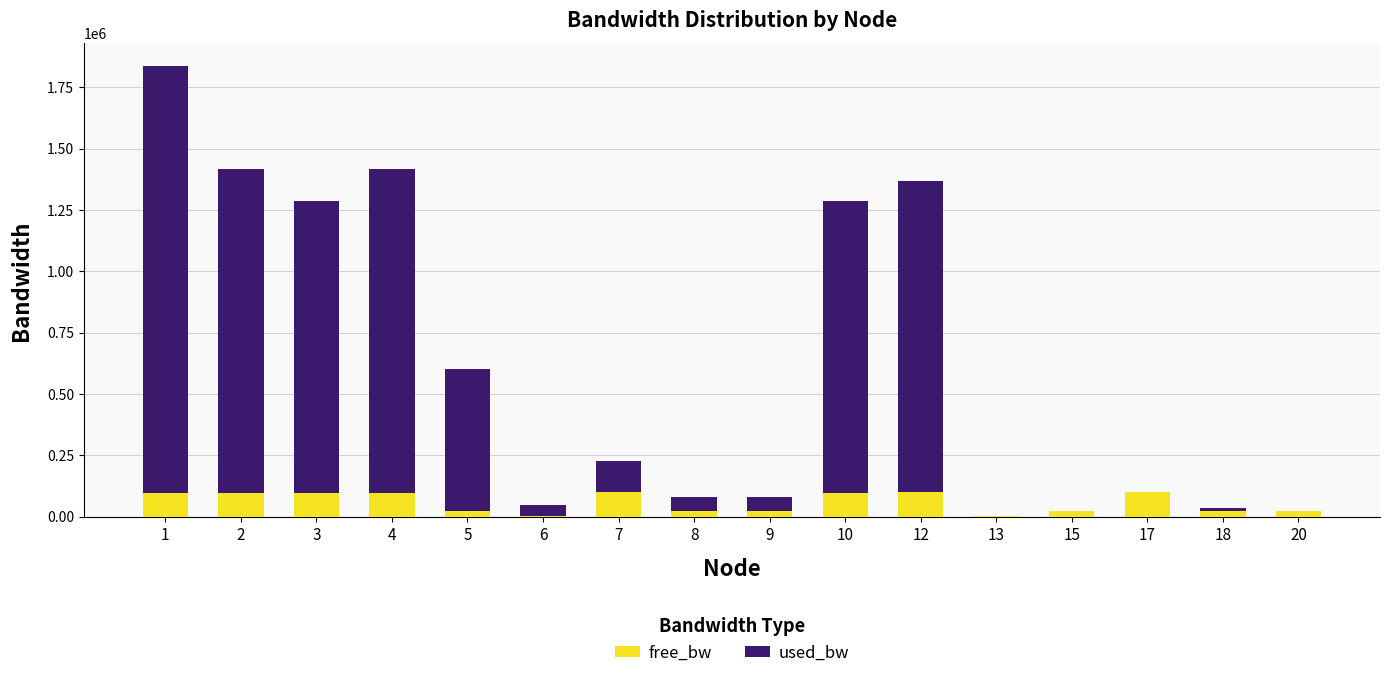

What is the maximum value for free_bw?

99999.8